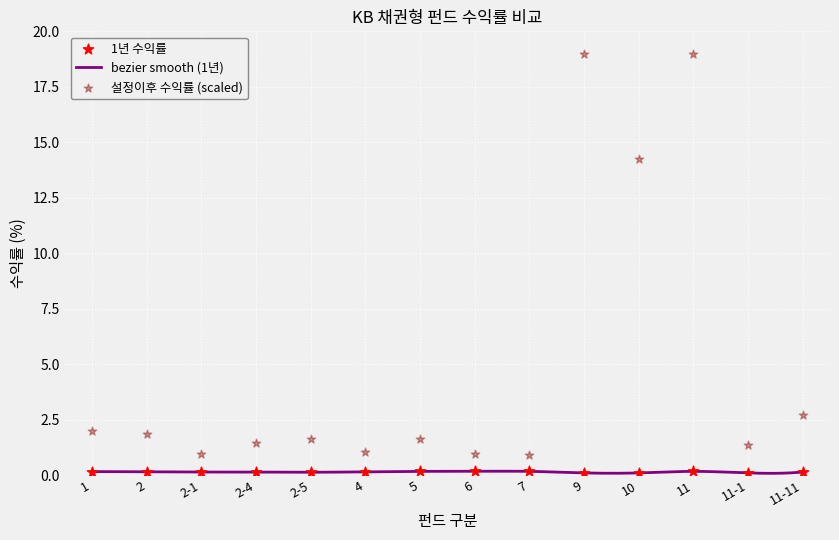

Is the value of 설정이후 수익률 at 11-1 greater than the value of 1년 수익률 at 1?

Yes